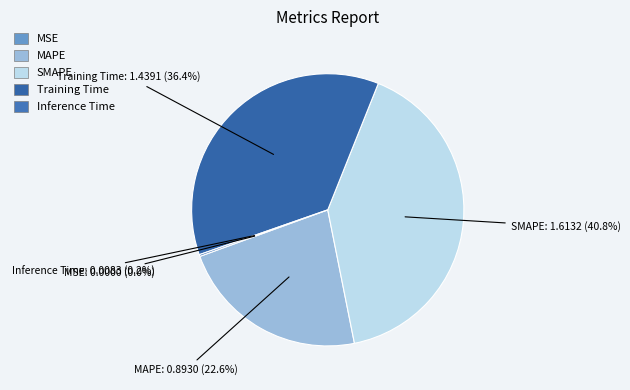

Does MAPE account for over 50% of the chart?

No